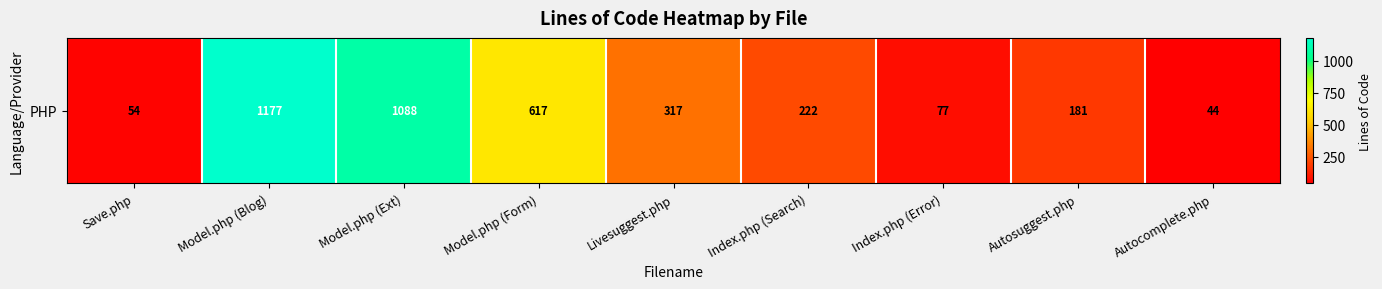

What is the sum of all values?

3777